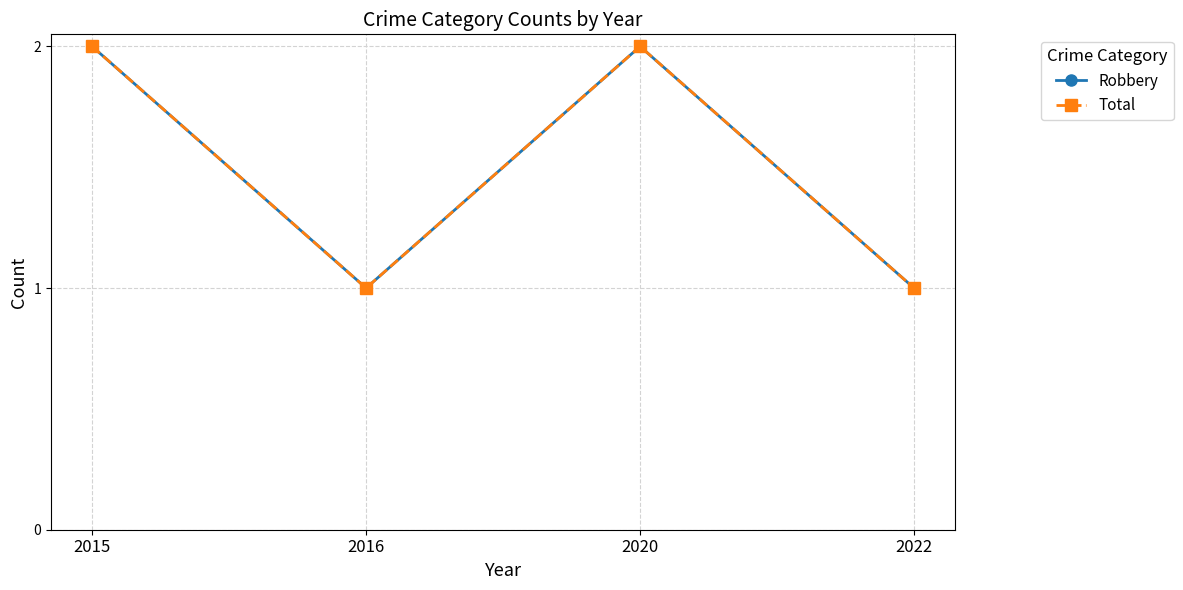

At which label does Total reach its minimum?

2016